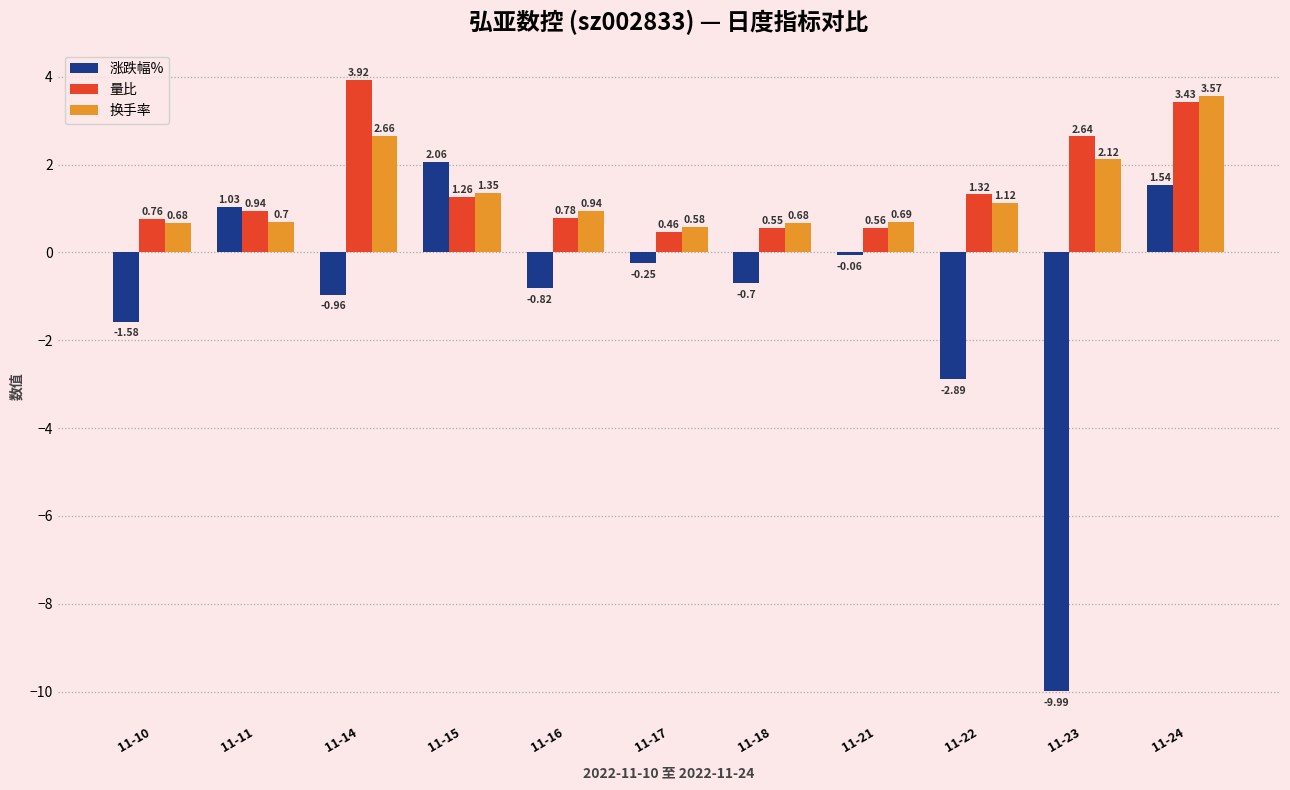

List the labels in order of 涨跌幅% value, largest first.

11-15, 11-24, 11-11, 11-21, 11-17, 11-18, 11-16, 11-14, 11-10, 11-22, 11-23